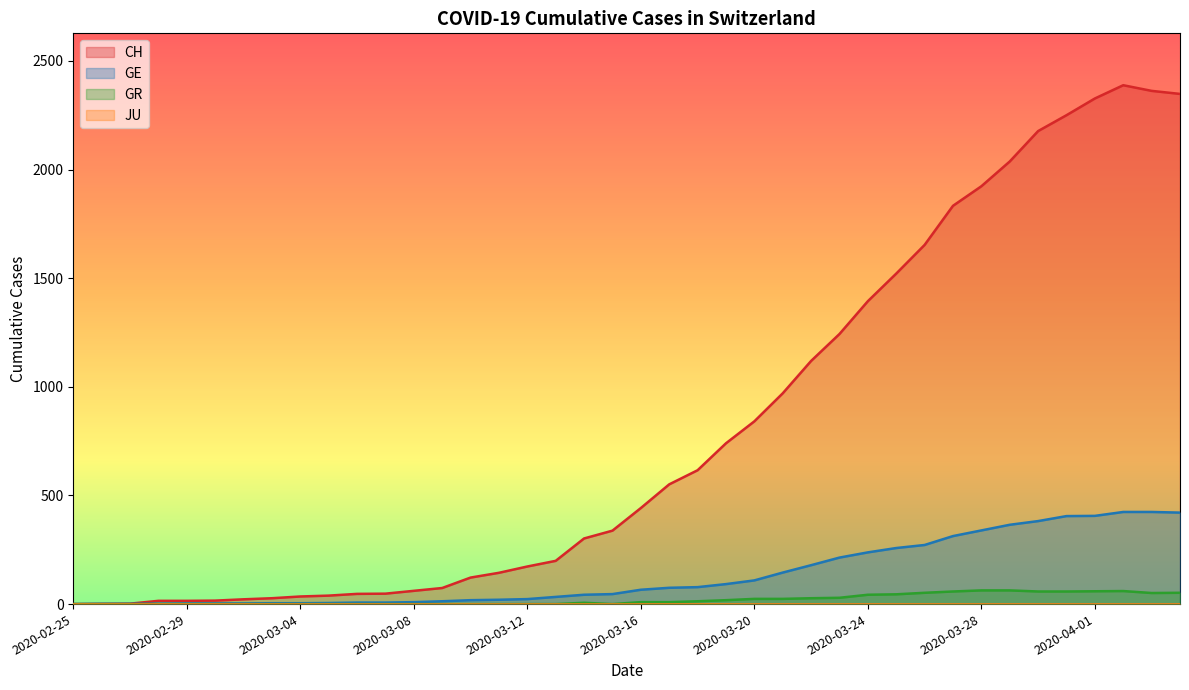

The value of GR at 2020-03-16 is 16. True or false?

False